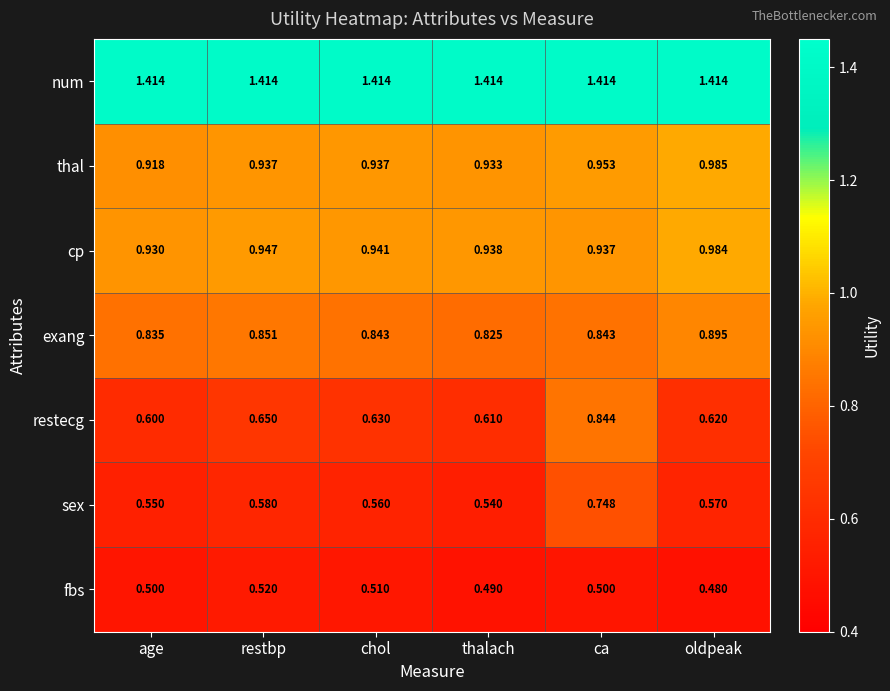

Where is exang nearest to the value 0?

thalach